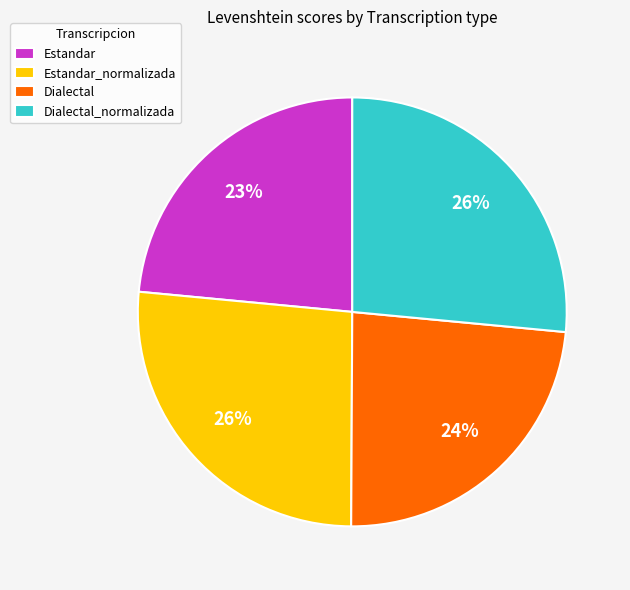

What is the ratio of the value at Estandar to the value at Estandar_normalizada?

0.9